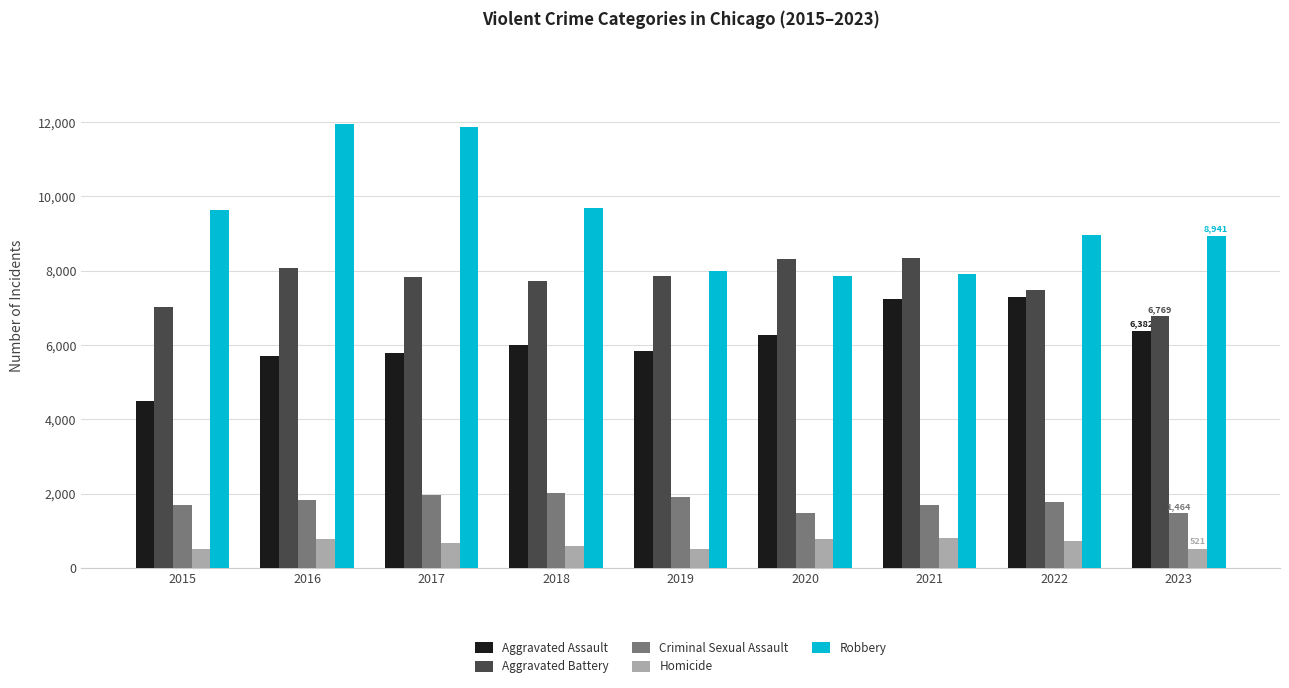

How many series are shown in this chart?

5